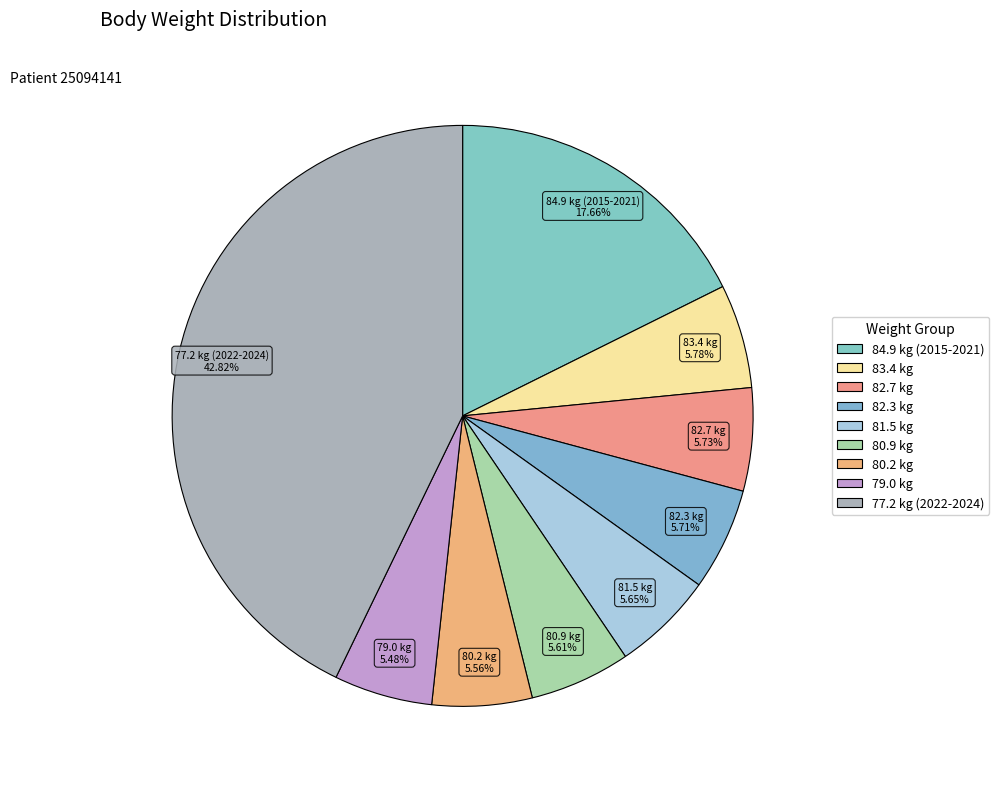

The 84.9 kg (2015-2021) slice represents 18% of the pie. True or false?

True